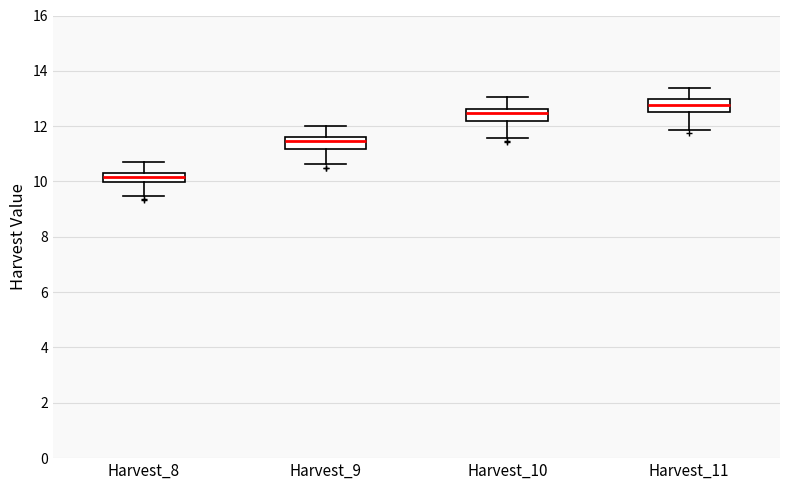

Reading left to right, read every box against the y-axis: the position of its median line, the range the box covers, and the ends of its whiskers. The values are not printed on the chart, so give them approximately, as read against the axis.

Harvest_8: median 10.2, box 10.0 to 10.4, whiskers 9.4 to 10.8
Harvest_9: median 11.4, box 11.2 to 11.6, whiskers 10.6 to 12.0
Harvest_10: median 12.4, box 12.2 to 12.6, whiskers 11.6 to 13.0
Harvest_11: median 12.8, box 12.6 to 13.0, whiskers 11.8 to 13.4